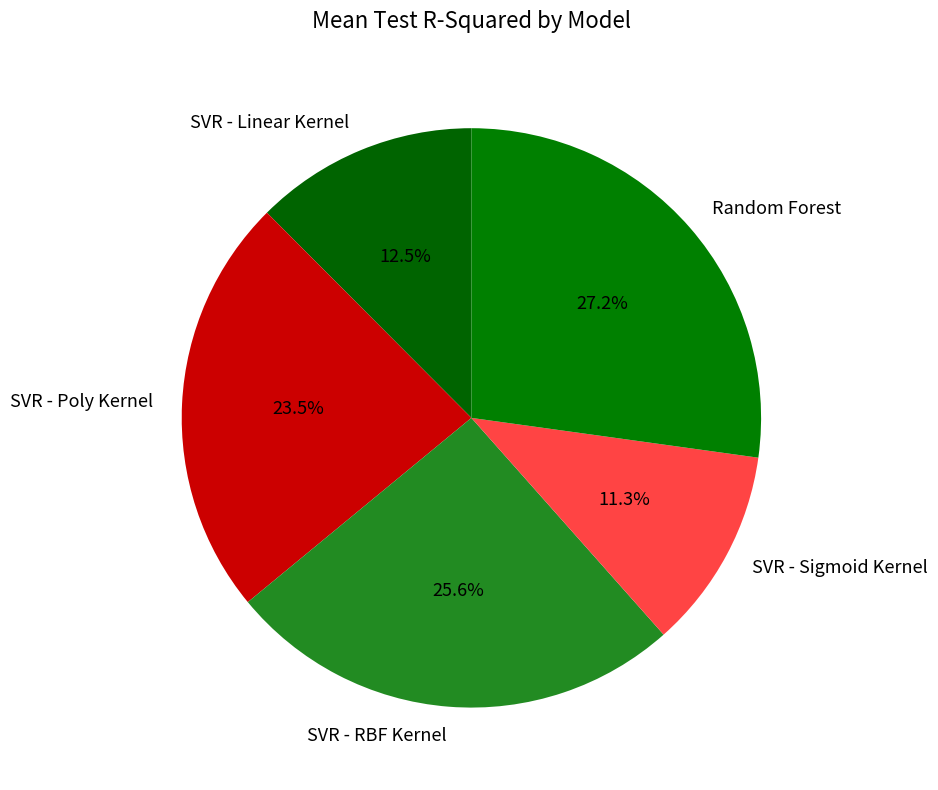

Is SVR - RBF Kernel the majority of the pie?

No